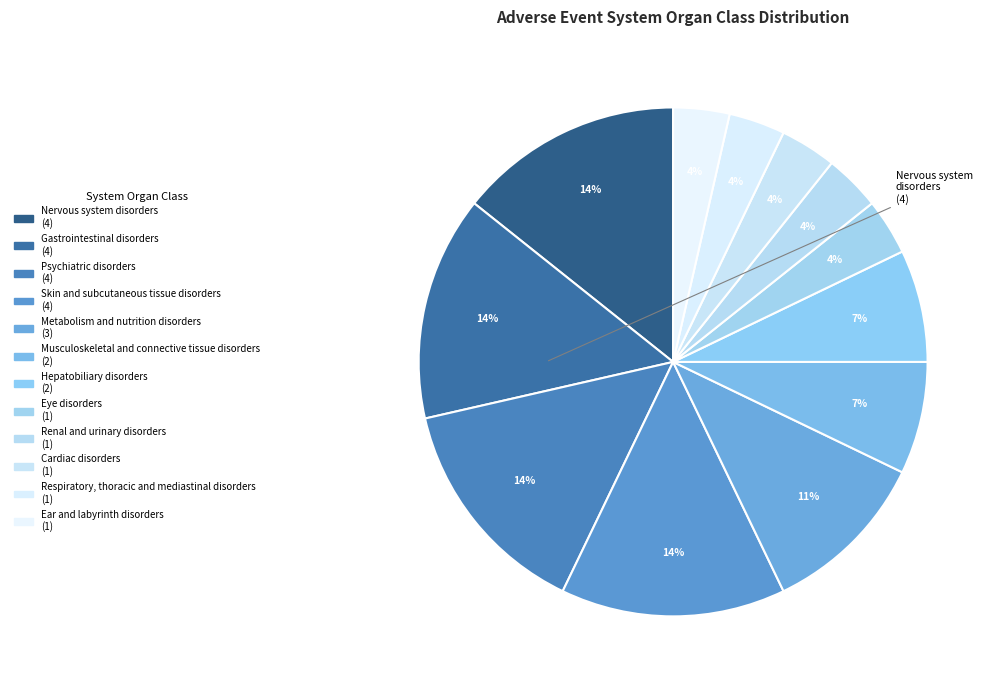

What portion of the pie excludes Respiratory, thoracic and mediastinal disorders?

96.4%